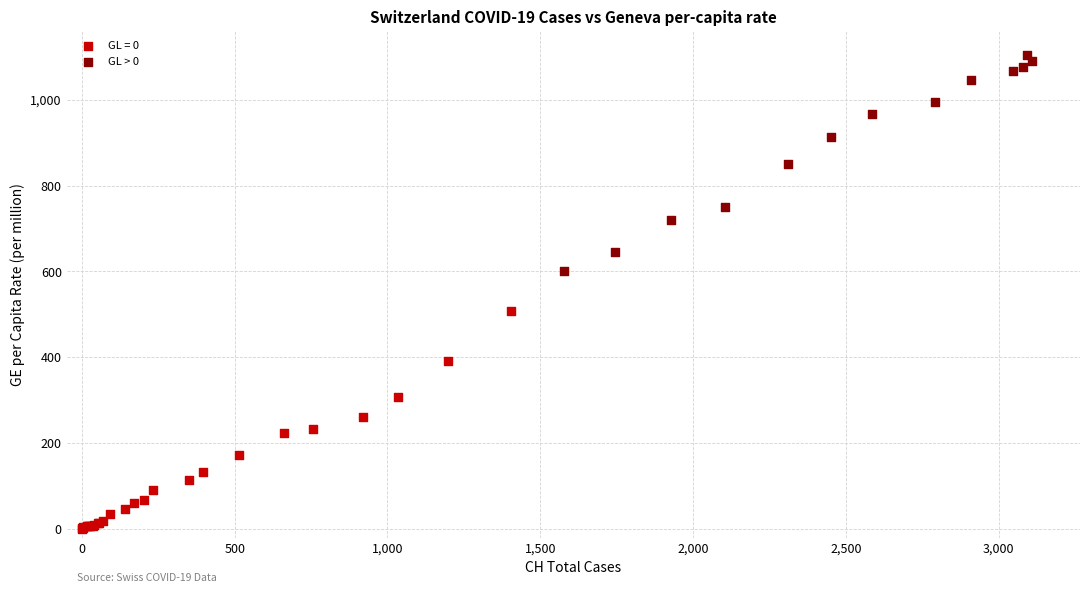

Which series contains the highest Y value?

GL > 0